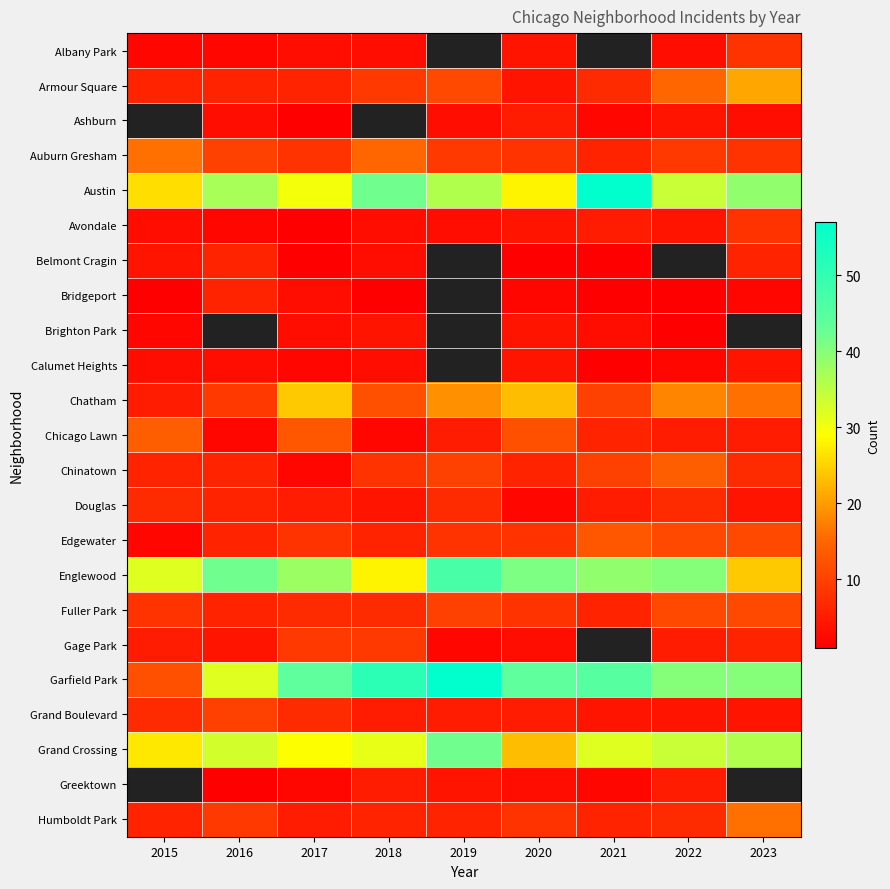

What is the total value across all series at 2017?

251.0